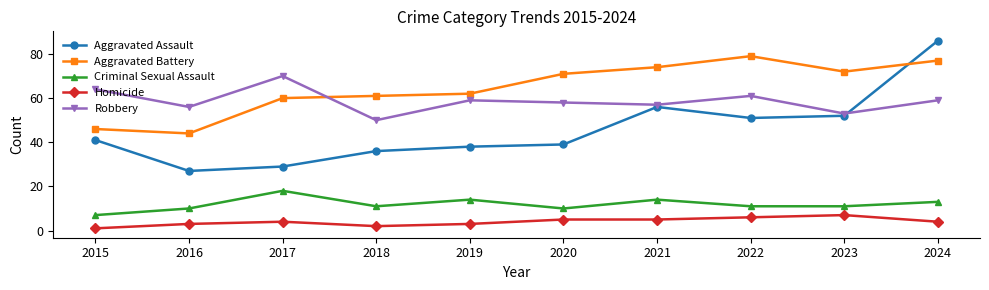

At how many categories does at least one series exceed 17?

10